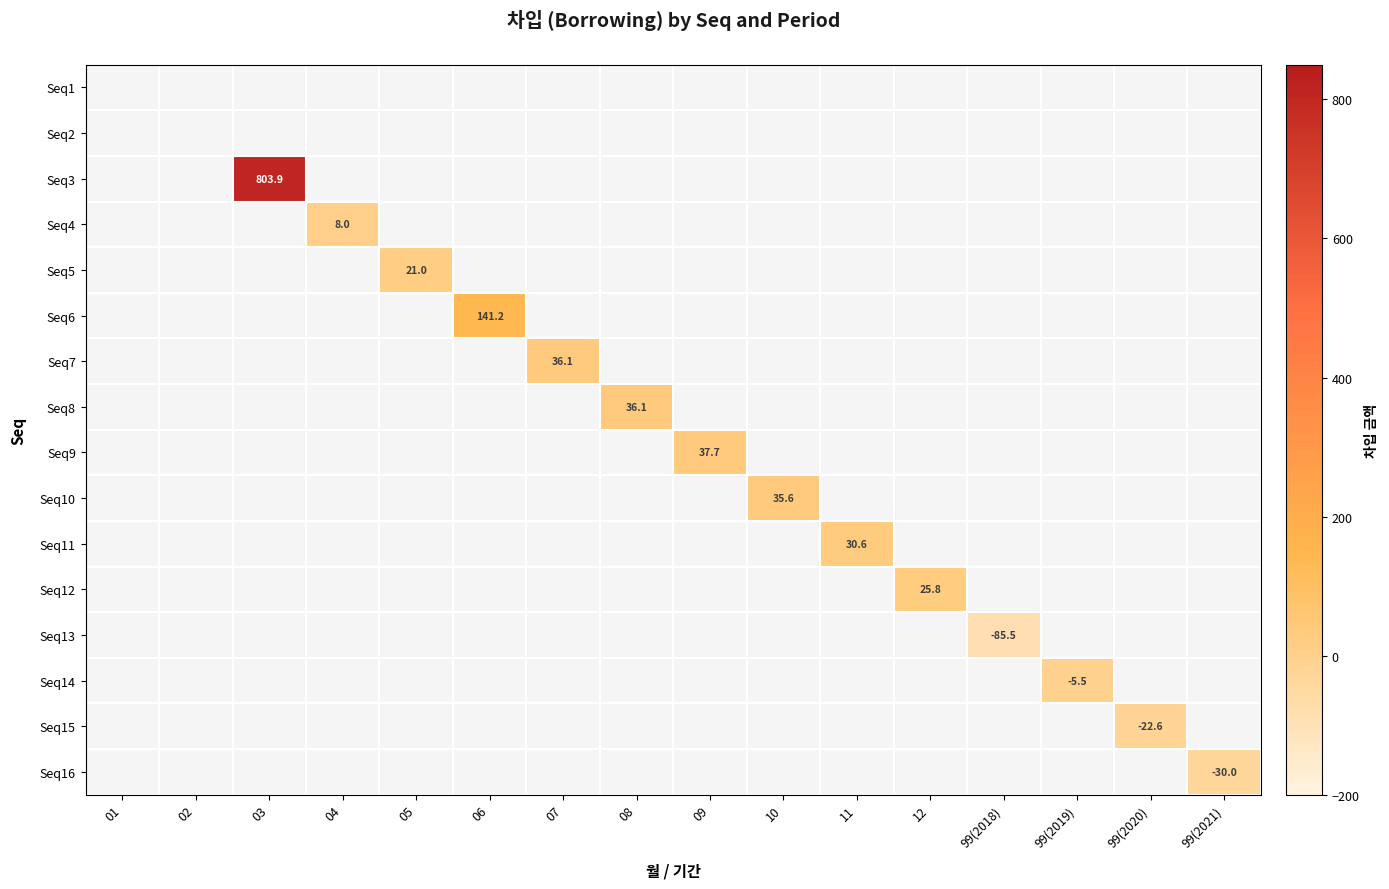

True or false: Seq9 has a value of 12.8 at 09.

False